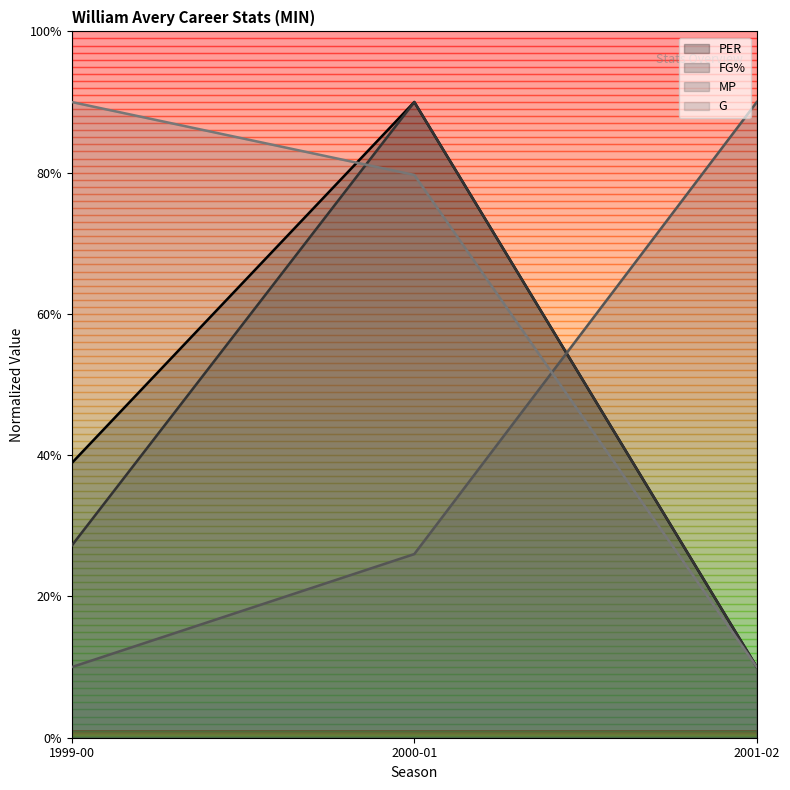

Reading right to left, extract all data points from this chart.

PER: 2001-02=10.0	2000-01=90.0	1999-00=38.9
FG%: 2001-02=10.0	2000-01=90.0	1999-00=27.2
MP: 2001-02=90.0	2000-01=26.0	1999-00=10.0
G: 2001-02=10.0	2000-01=79.7	1999-00=90.0